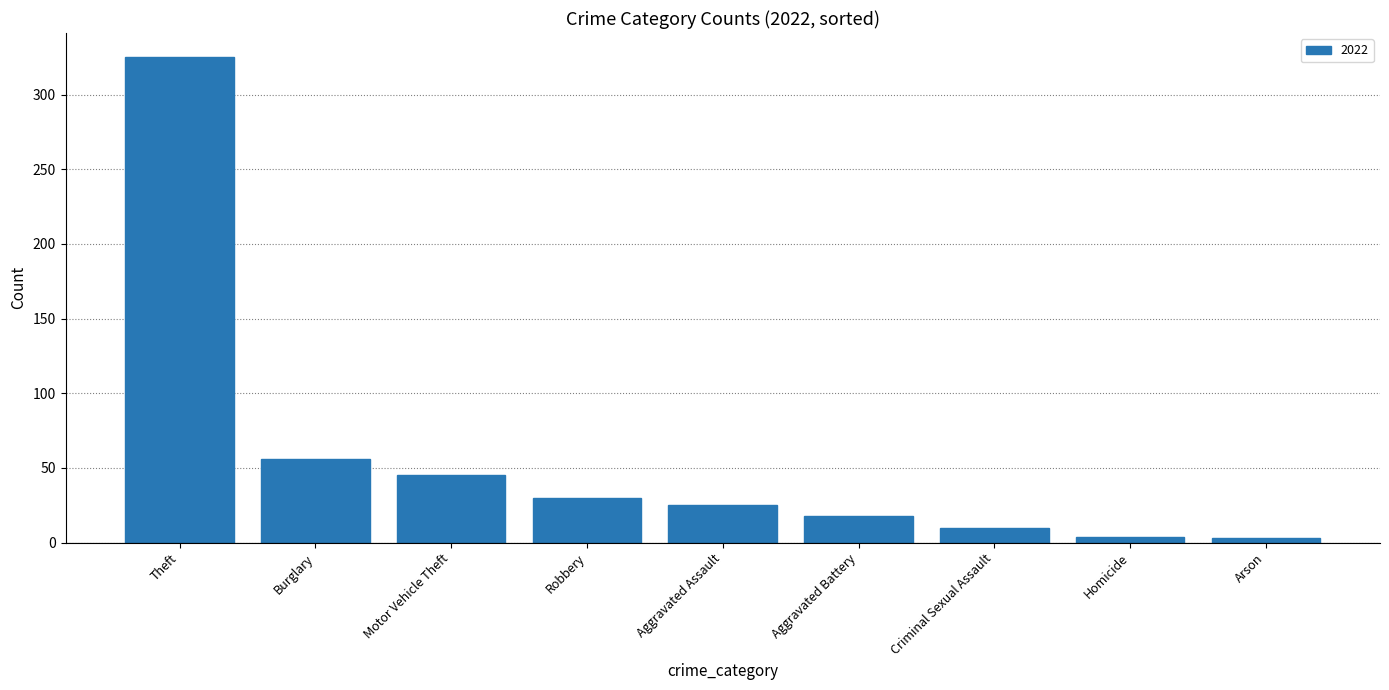

How many bars are there in total?

9